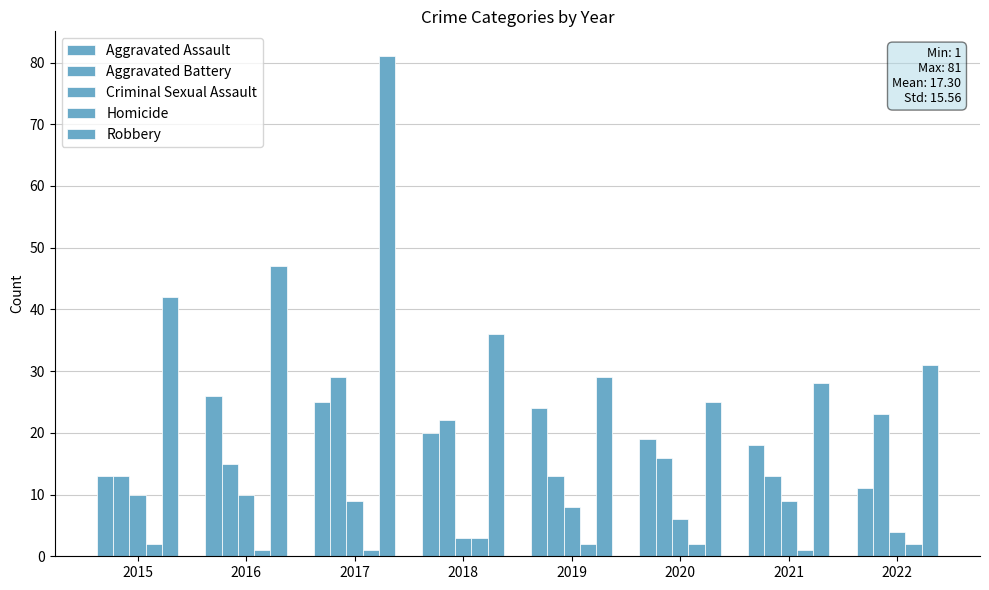

Rank the categories by Aggravated Battery value from highest to lowest.

2017, 2022, 2018, 2020, 2016, 2015, 2019, 2021